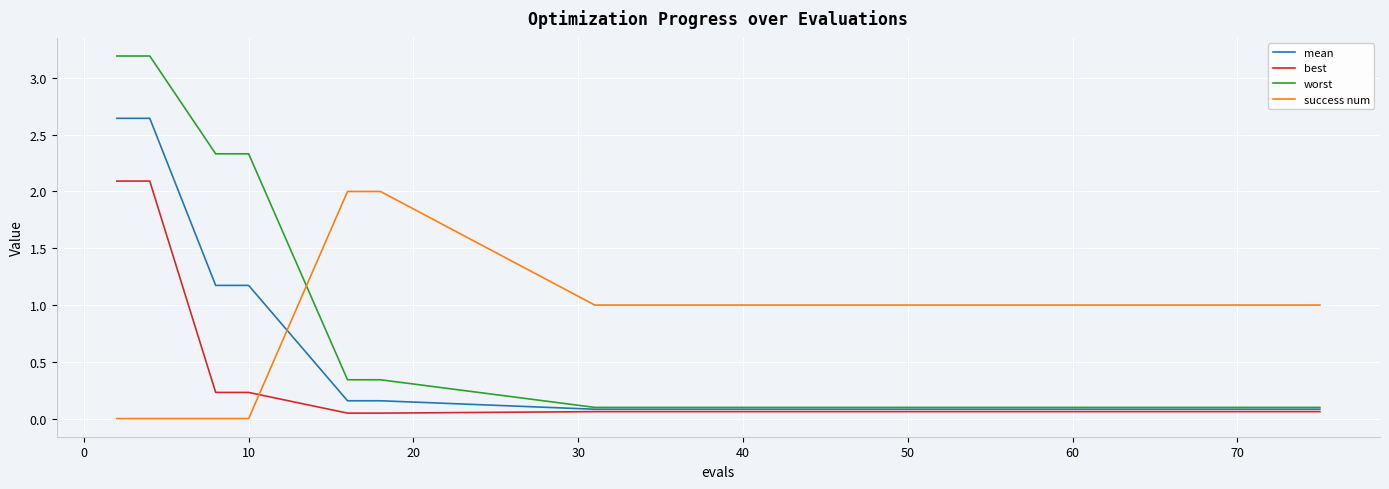

What is the maximum value for success num?

2.0